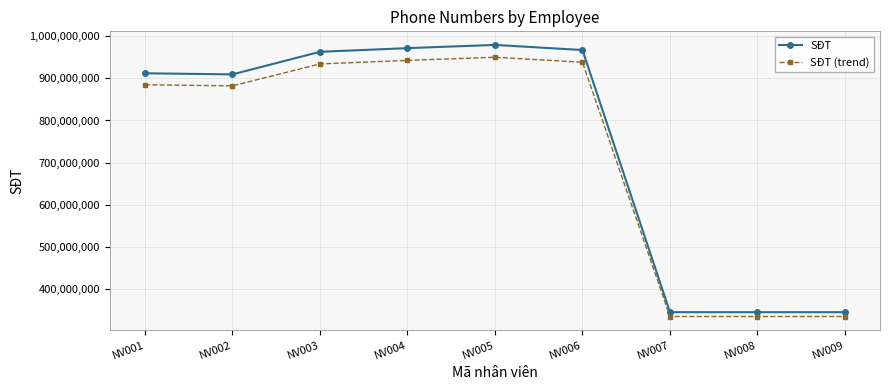

True or false: SĐT (trend) and SĐT cross at least once.

False